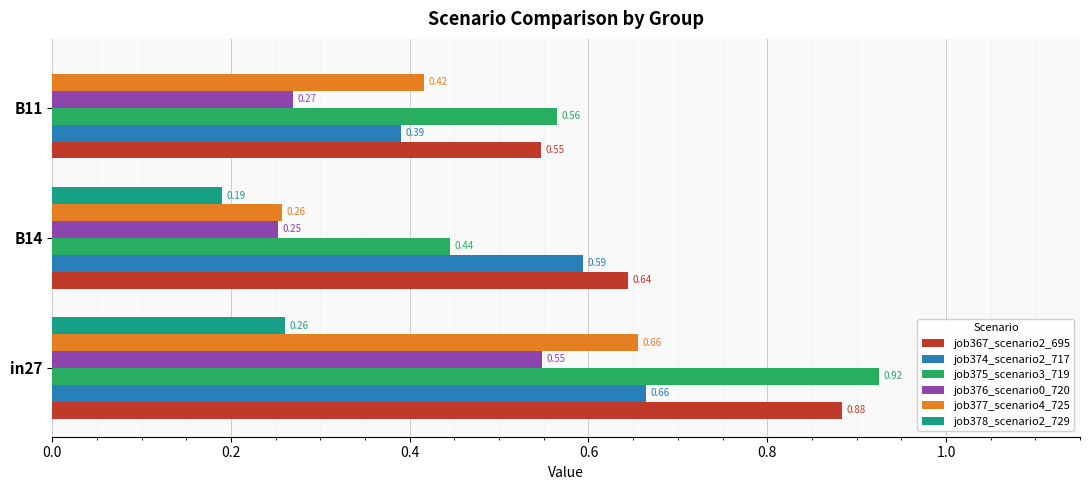

Which series changed the most between B14 and B11?

job374_scenario2_717